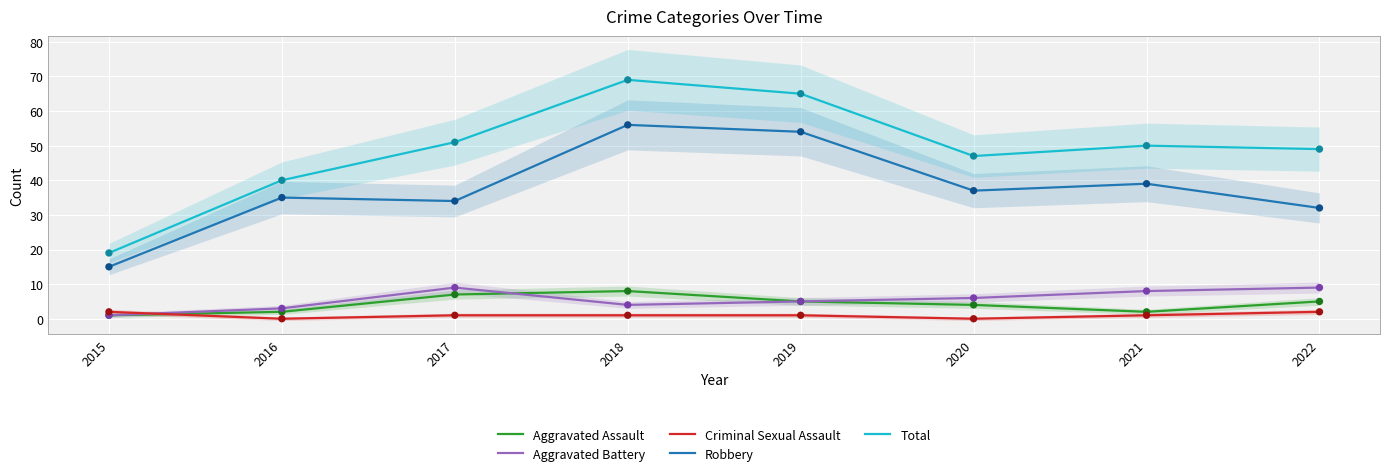

What is the total value across all series at 2020?

94